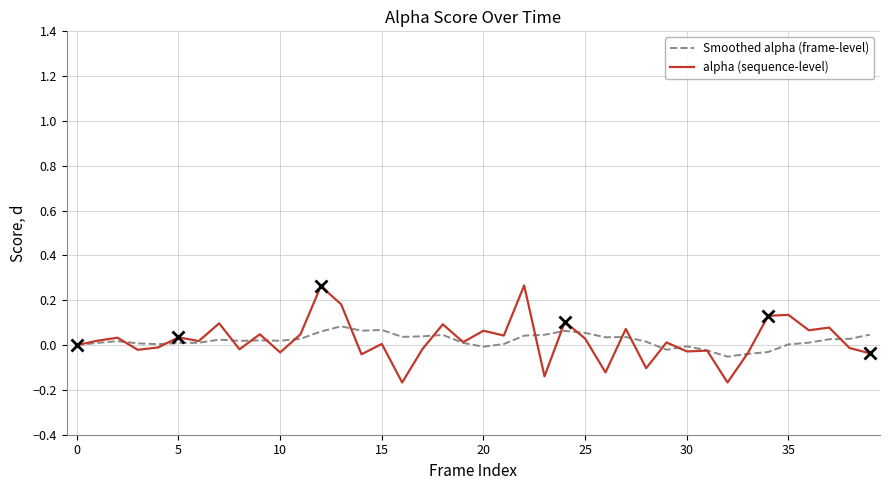

How many lines are shown in the chart?

2